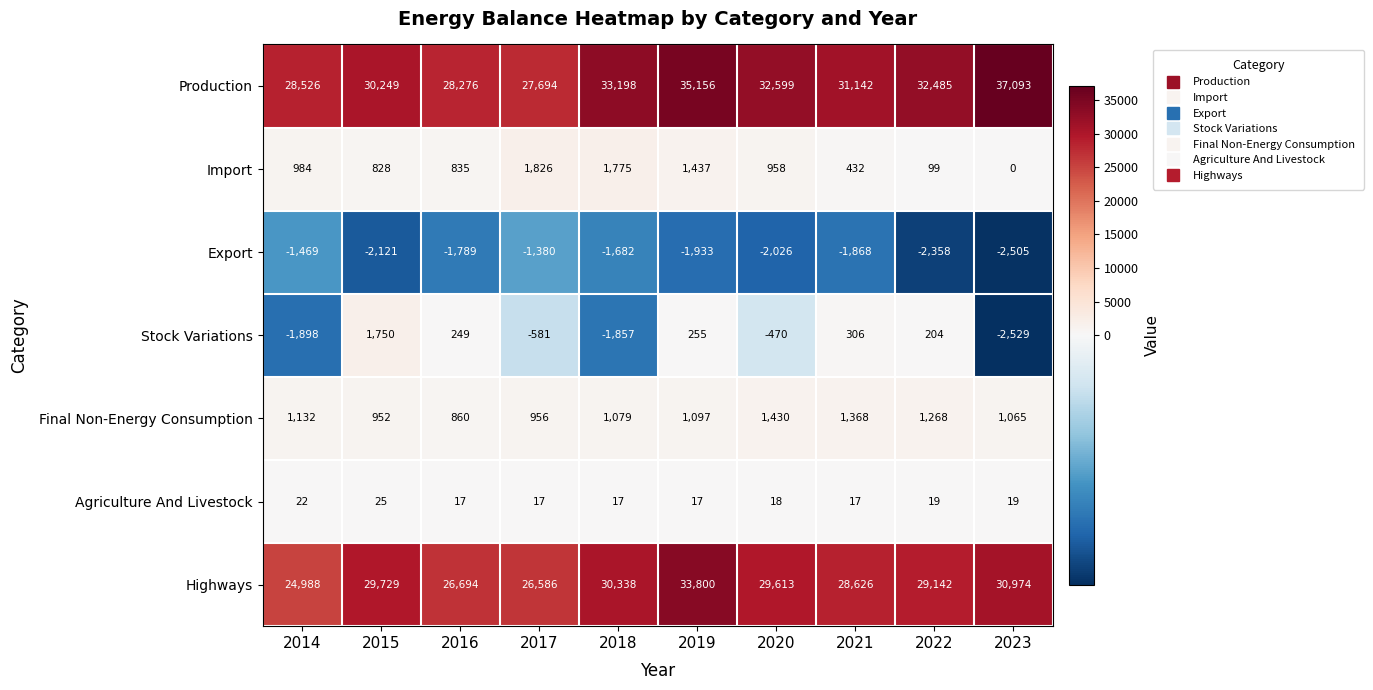

Between 2015 and 2022, which series saw the biggest shift?

Production